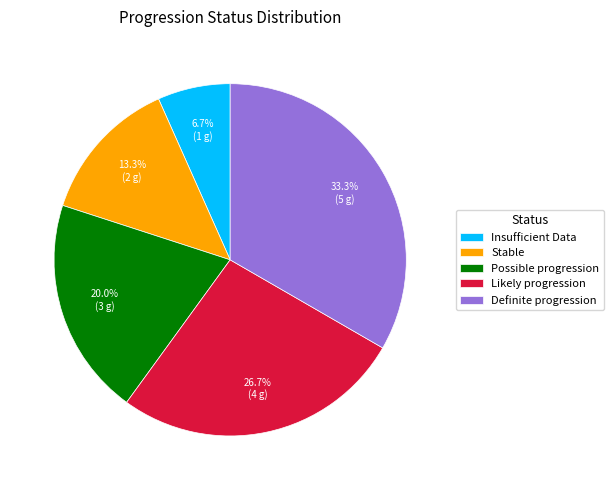

How many slices are in this pie chart?

5